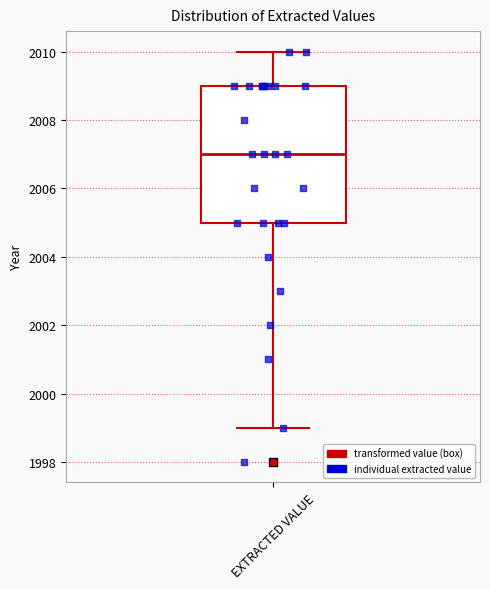

Transcribe this box plot: give where the median line is, the range the box spans, and where the two whiskers end, as read against the y-axis. The values are not printed on the chart, so give them approximately, as read against the axis.

median 2007, box 2005 to 2009, whiskers 1999 to 2010